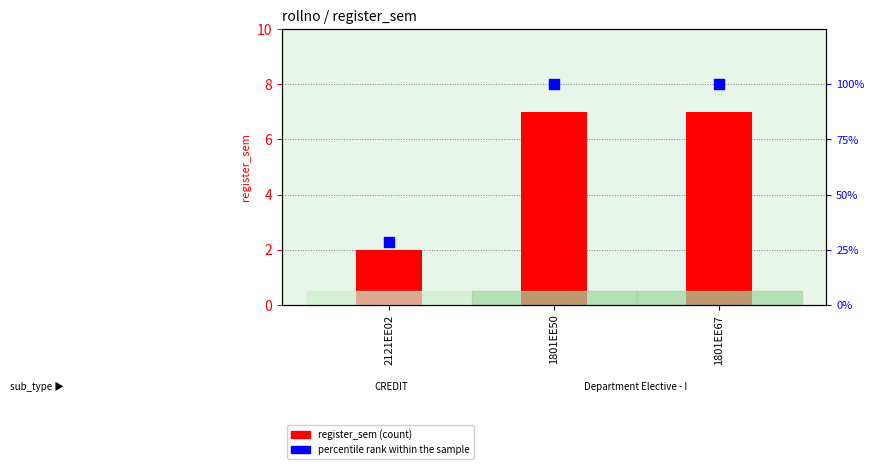

Is the value of percentile rank within the sample at 2121EE02 greater than the value of register_sem at 1801EE67?

Yes